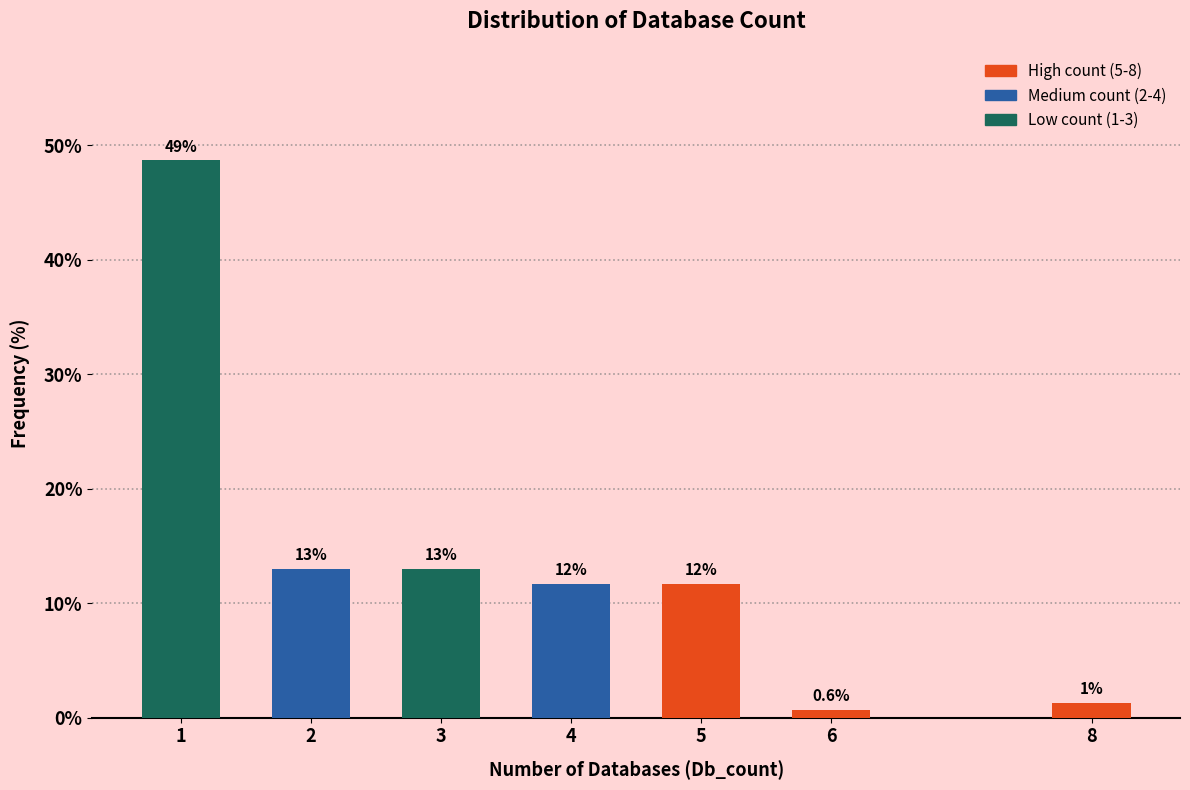

Are the bars horizontal?

No